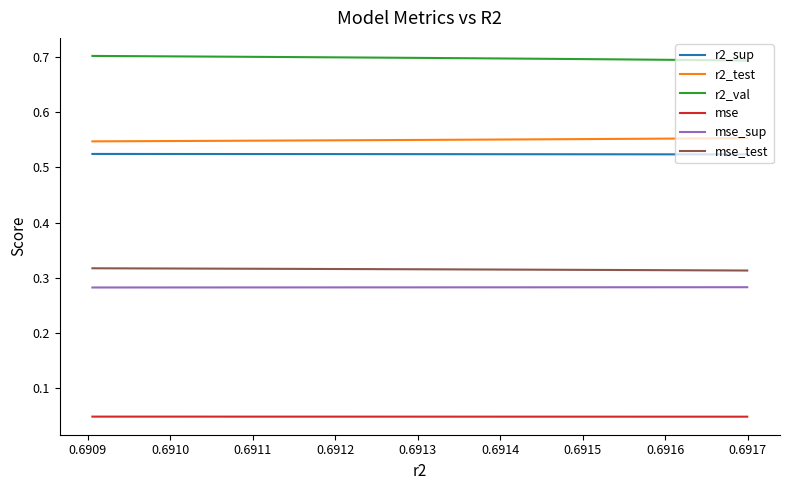

True or false: mse and mse_sup intersect in this chart.

False